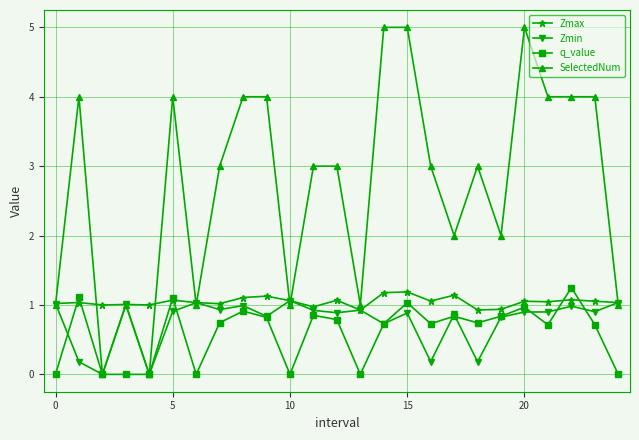

Which series has the largest total across all categories?

SelectedNum